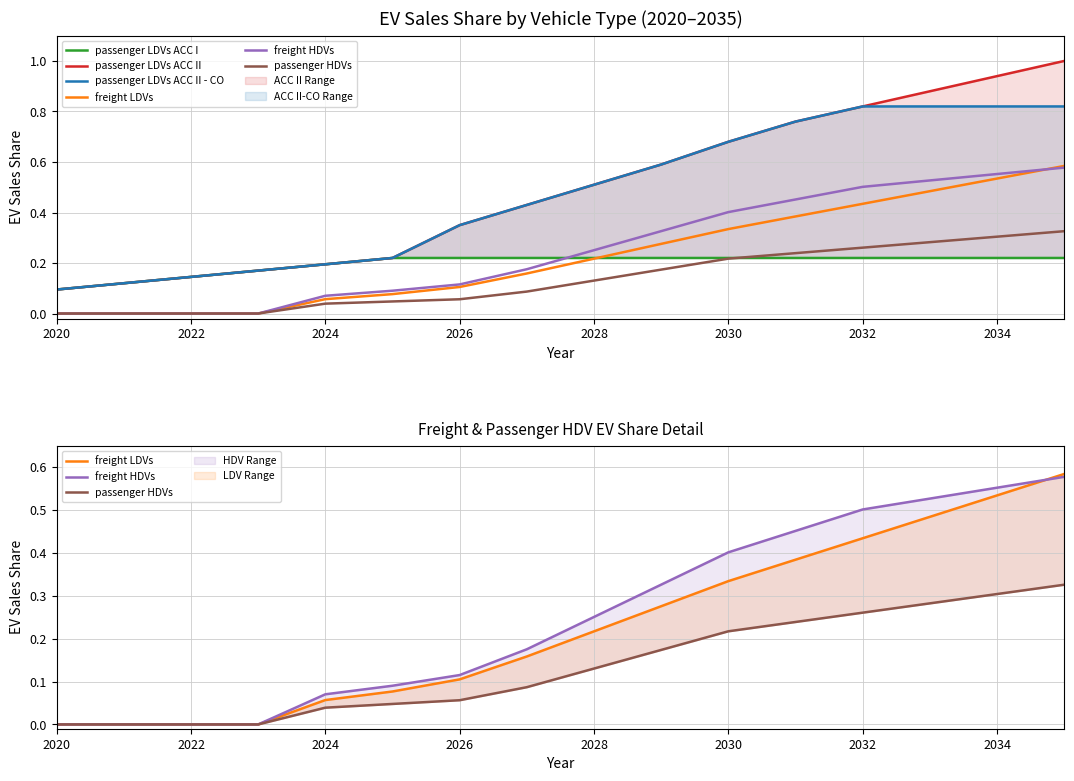

What is the value of the passenger HDVs point at the 16th from the left?

0.3